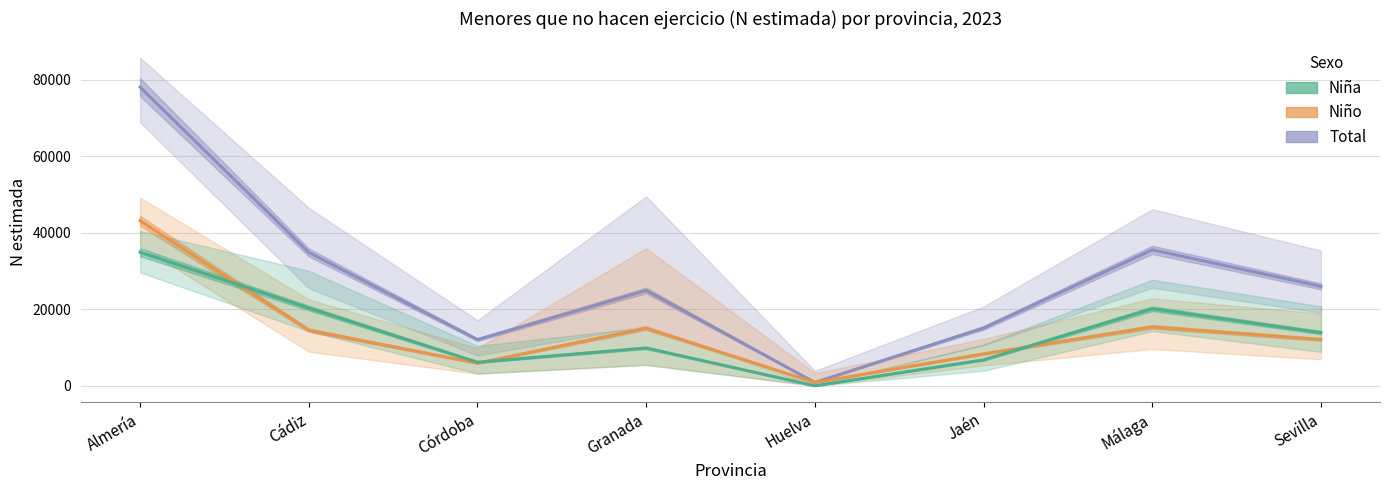

Which series has the largest total across all categories?

Total